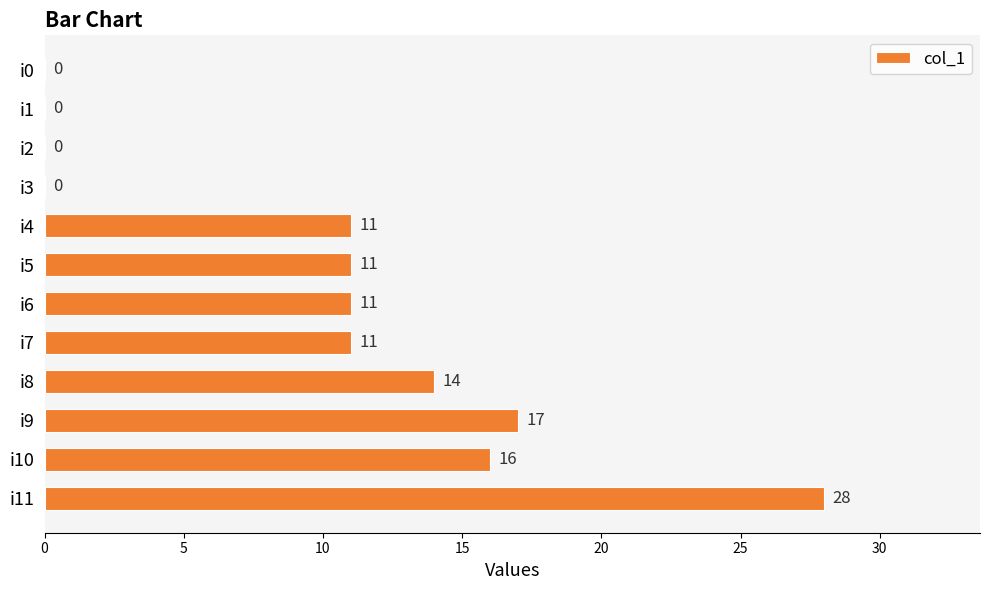

Reading top to bottom, what are all the values shown in this chart?

i0=0	i1=0	i2=0	i3=0	i4=11	i5=11	i6=11	i7=11	i8=14	i9=17	i10=16	i11=28